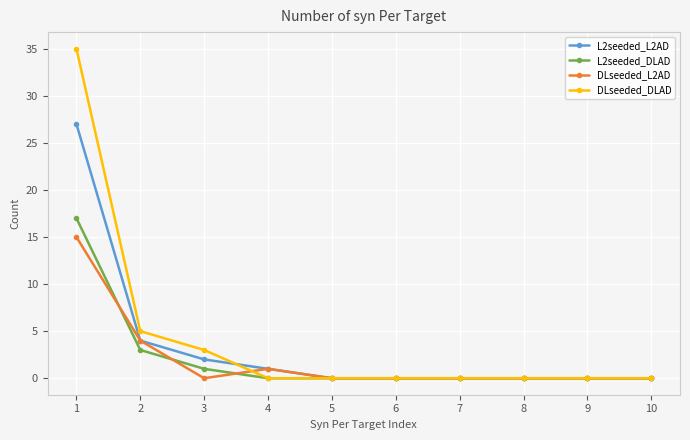

True or false: DLseeded_L2AD has a value of 6 at 2.

False